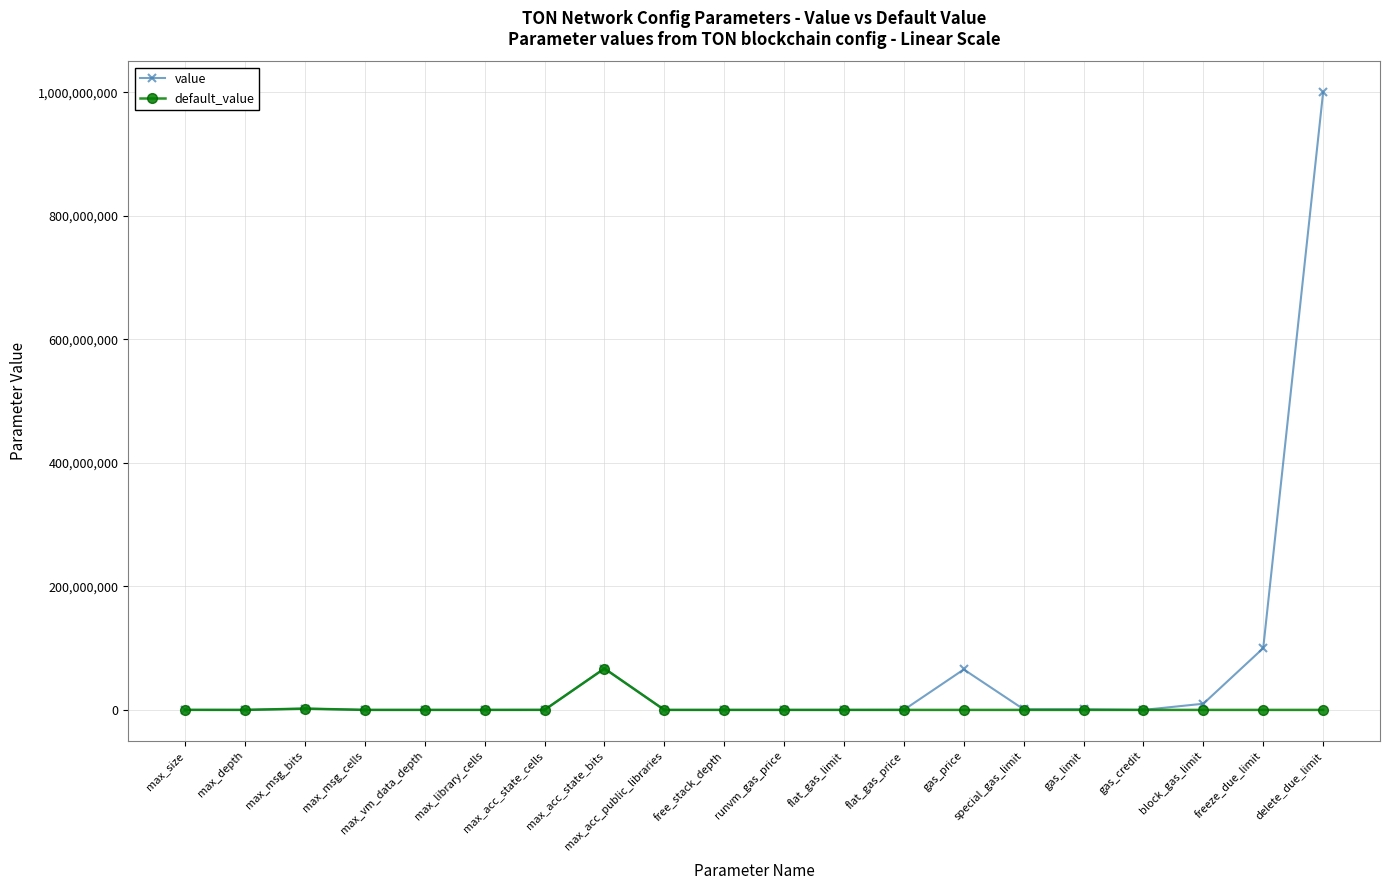

Which category has the highest value in the value series?

delete_due_limit